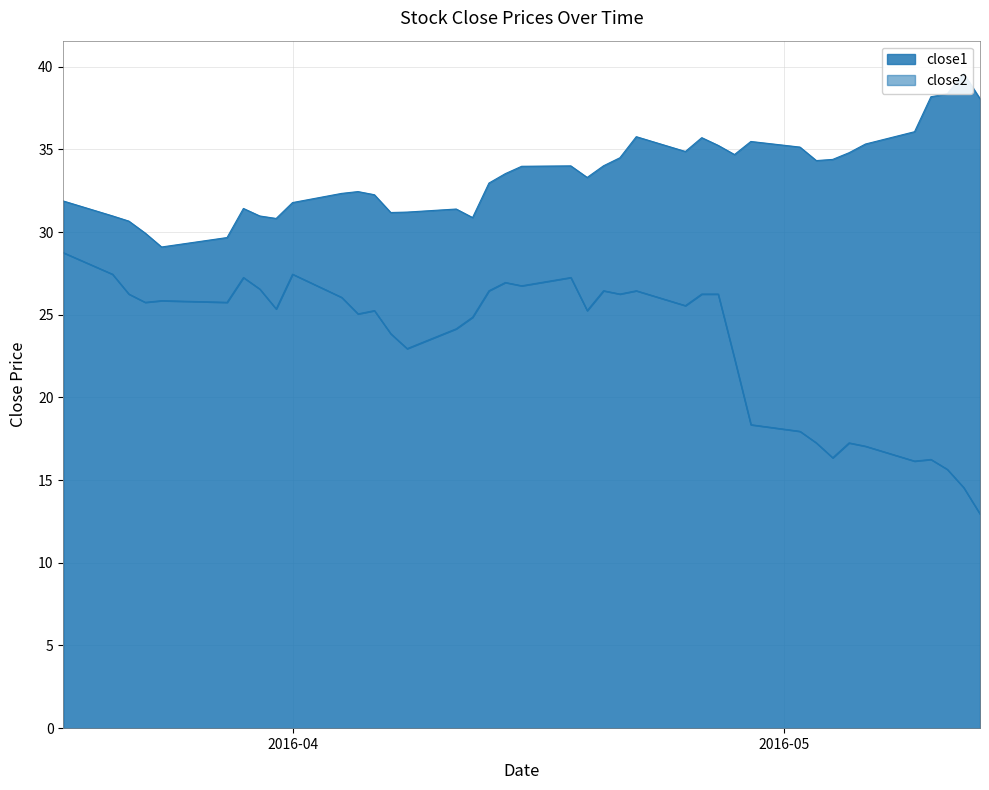

What is the greatest value displayed?

39.6